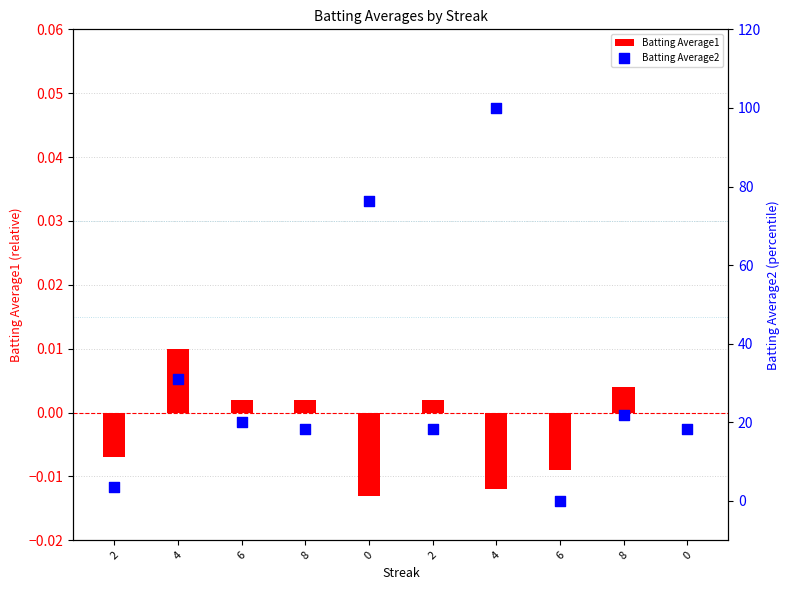

What is the total value across all series at 6?

20.0